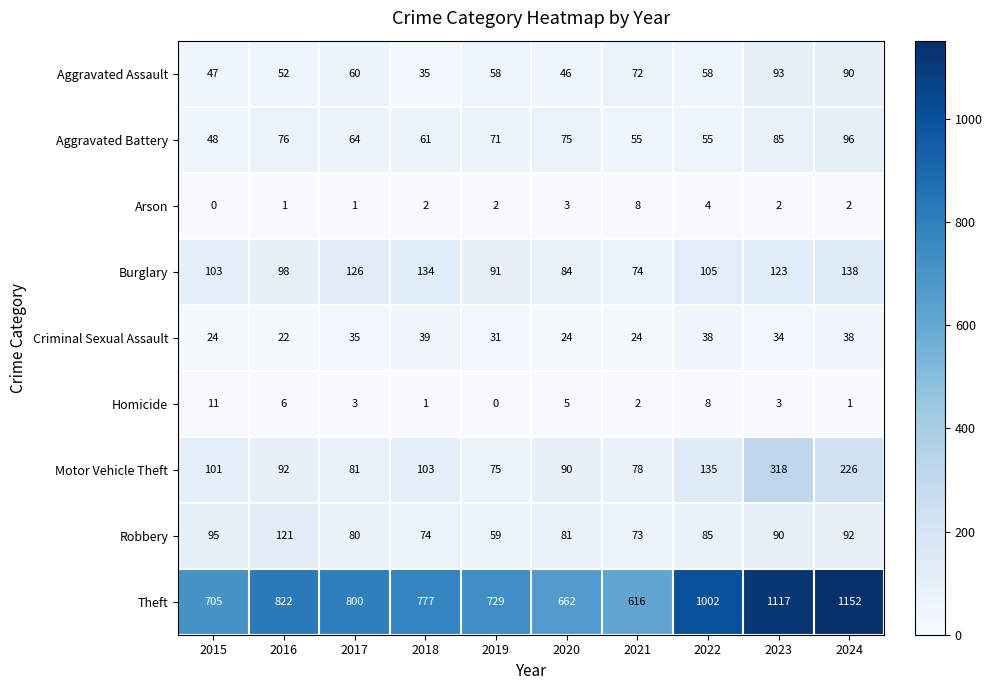

What is the difference between the maximum and minimum values in the Robbery series?

62